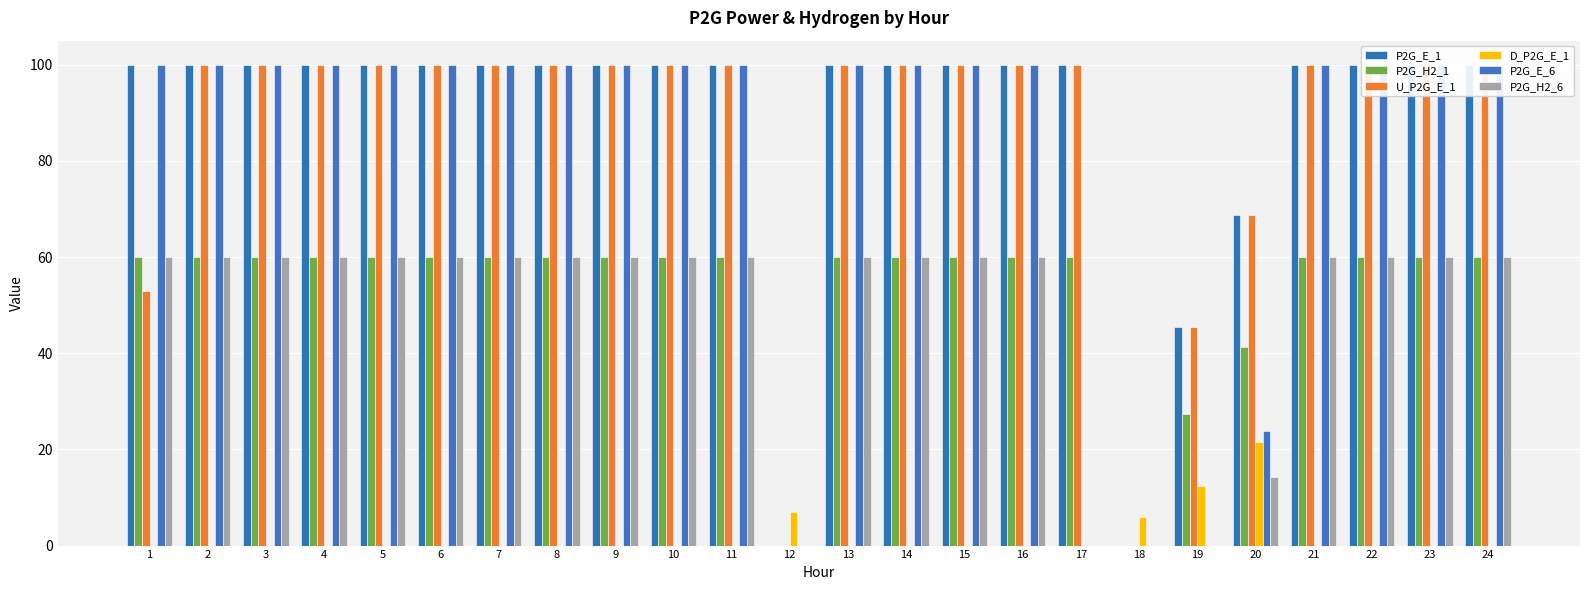

Are the bars horizontal?

No